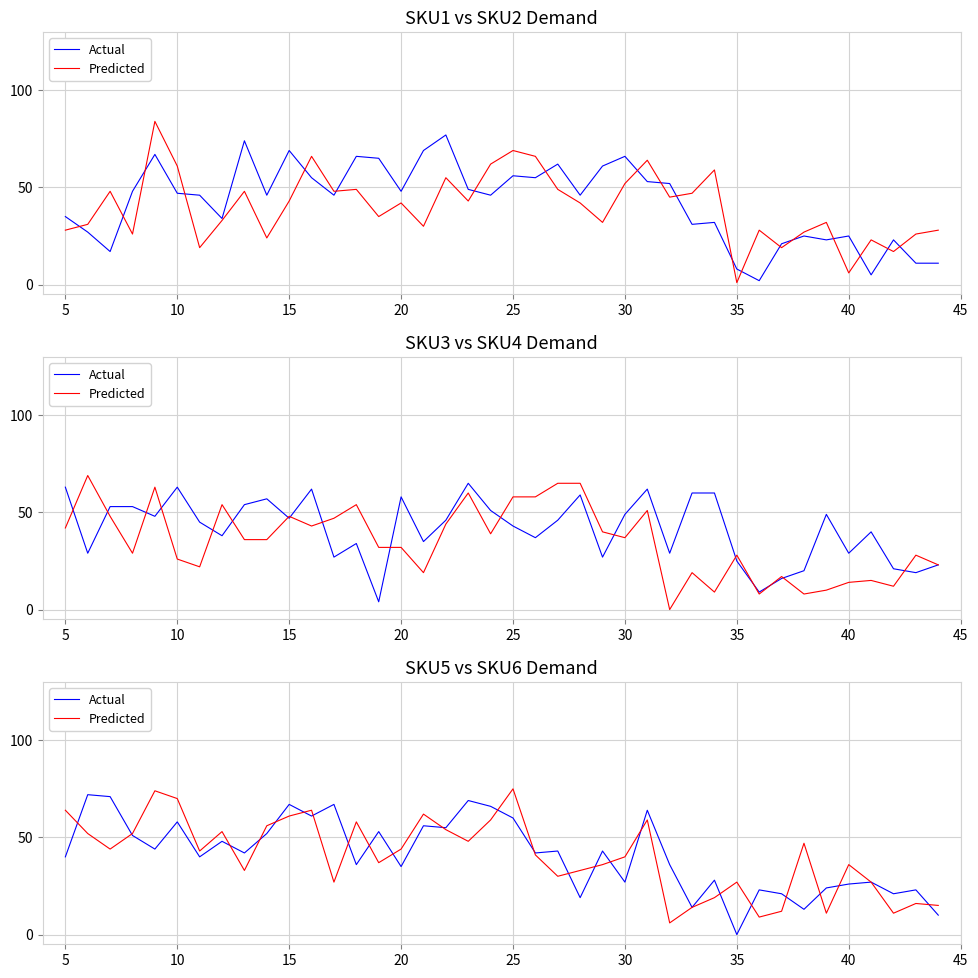

At how many categories does at least one series exceed 25?

33